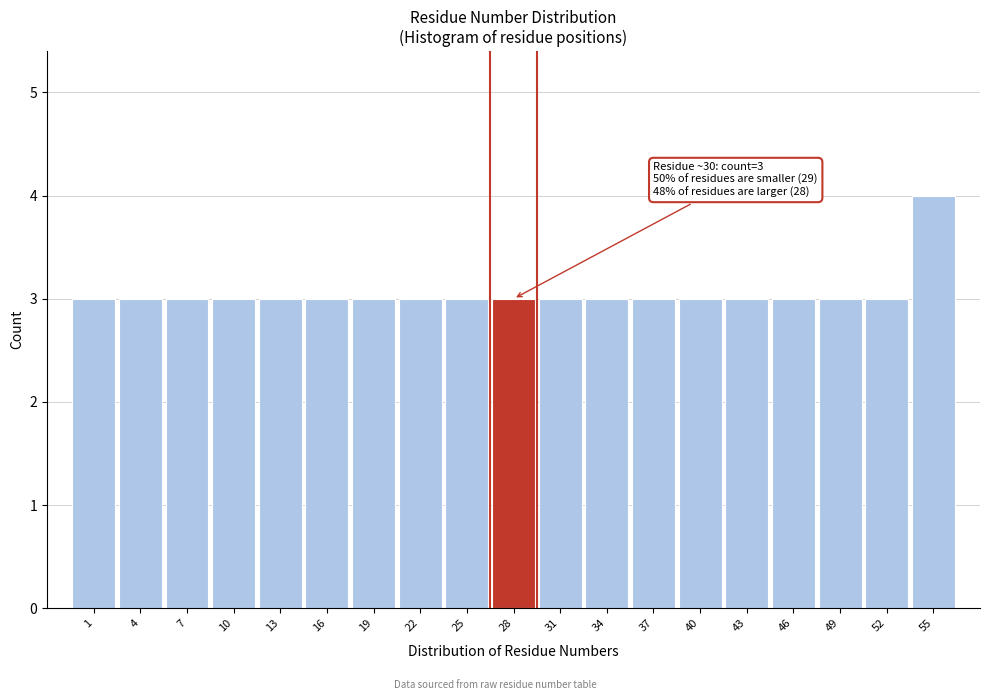

Reading left to right, extract all data points from this chart.

1=3	4=3	7=3	10=3	13=3	16=3	19=3	22=3	25=3	28=3	31=3	34=3	37=3	40=3	43=3	46=3	49=3	52=3	55=4